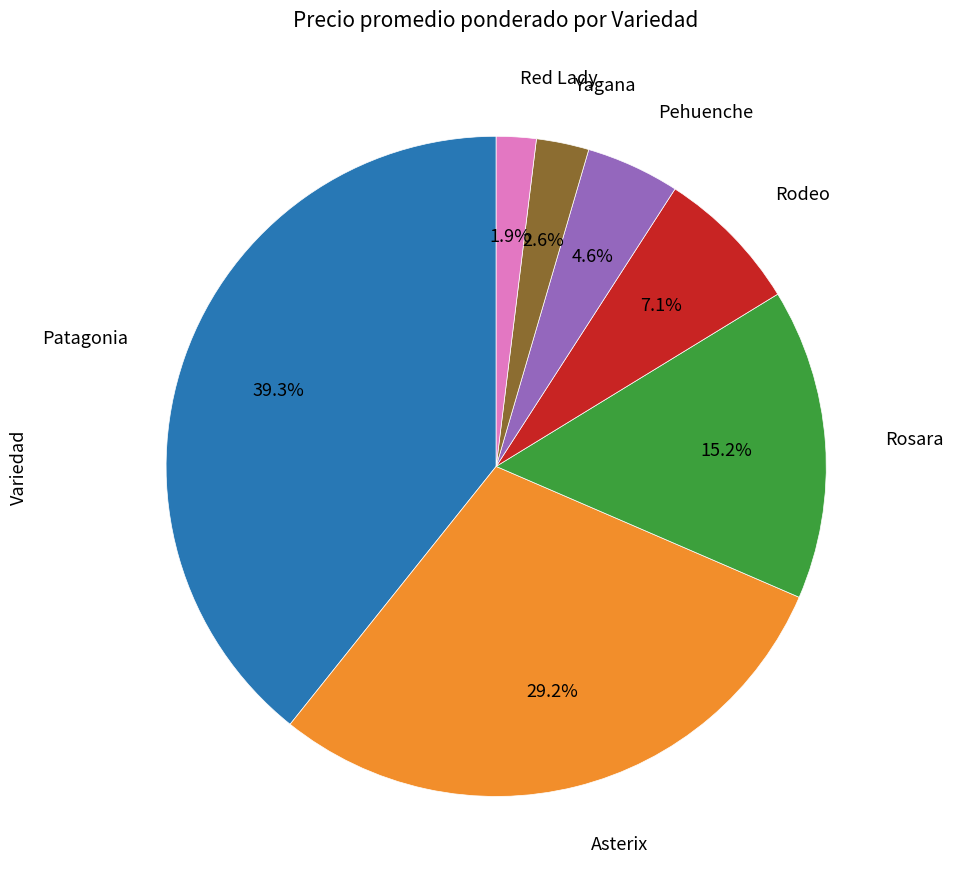

Do Patagonia and Asterix together represent more than half of the pie?

Yes